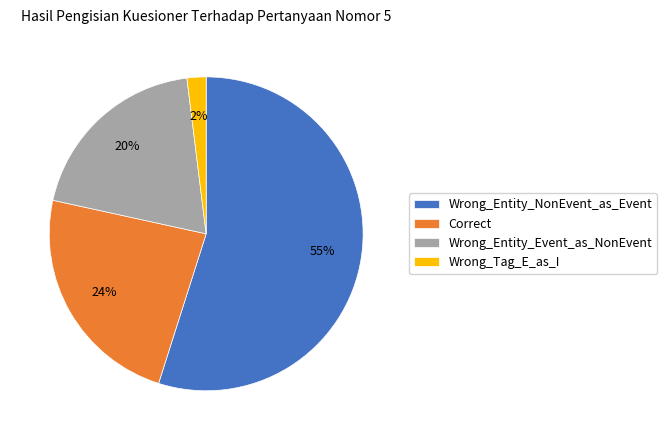

True or false: Wrong_Tag_E_as_I accounts for 2% of the total.

True